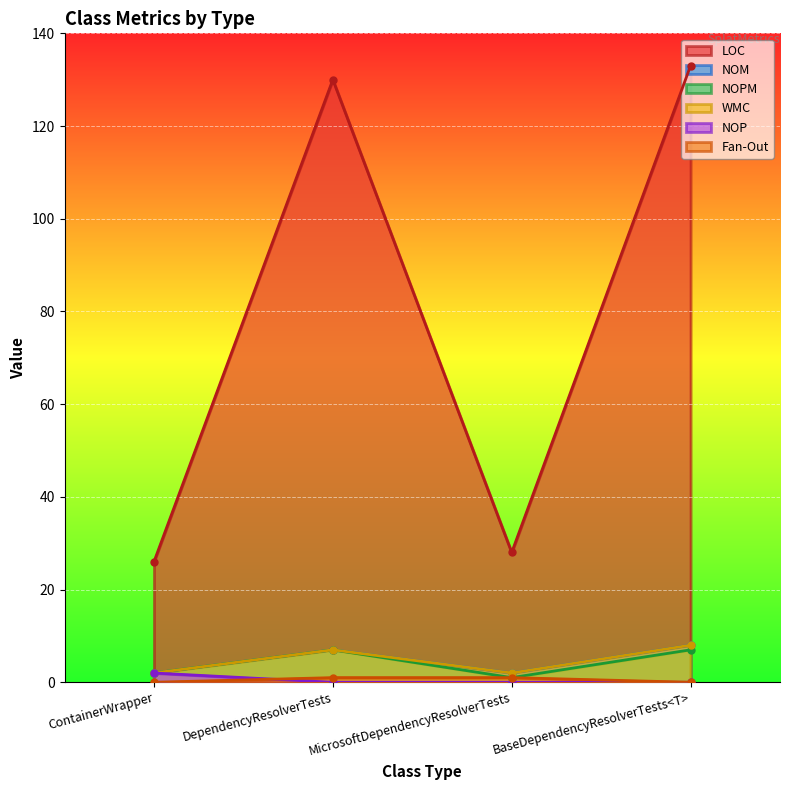

What is the value of the NOPM point at the 4th from the left?

7